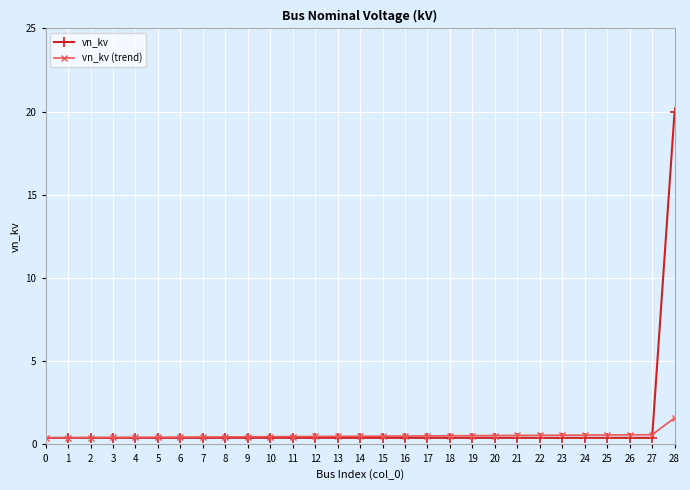

What is the total value across all series at 28?

21.6